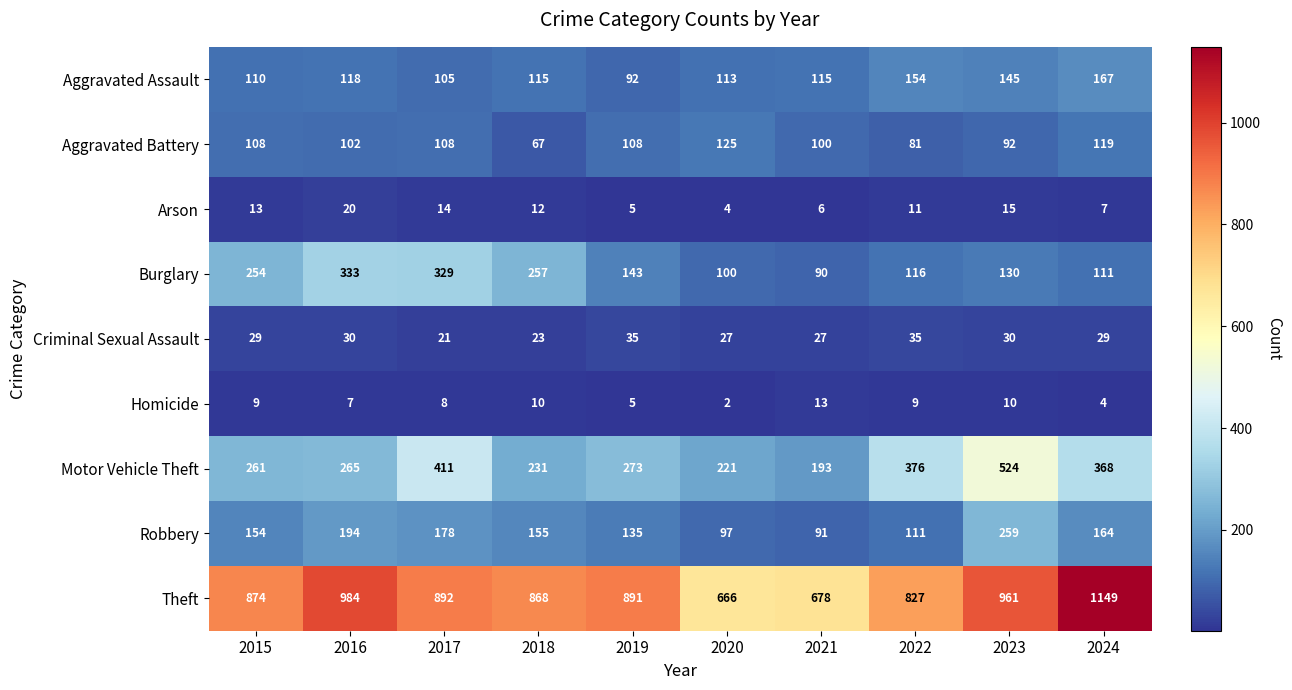

Is it true that Aggravated Battery equals 81 at 2022?

True